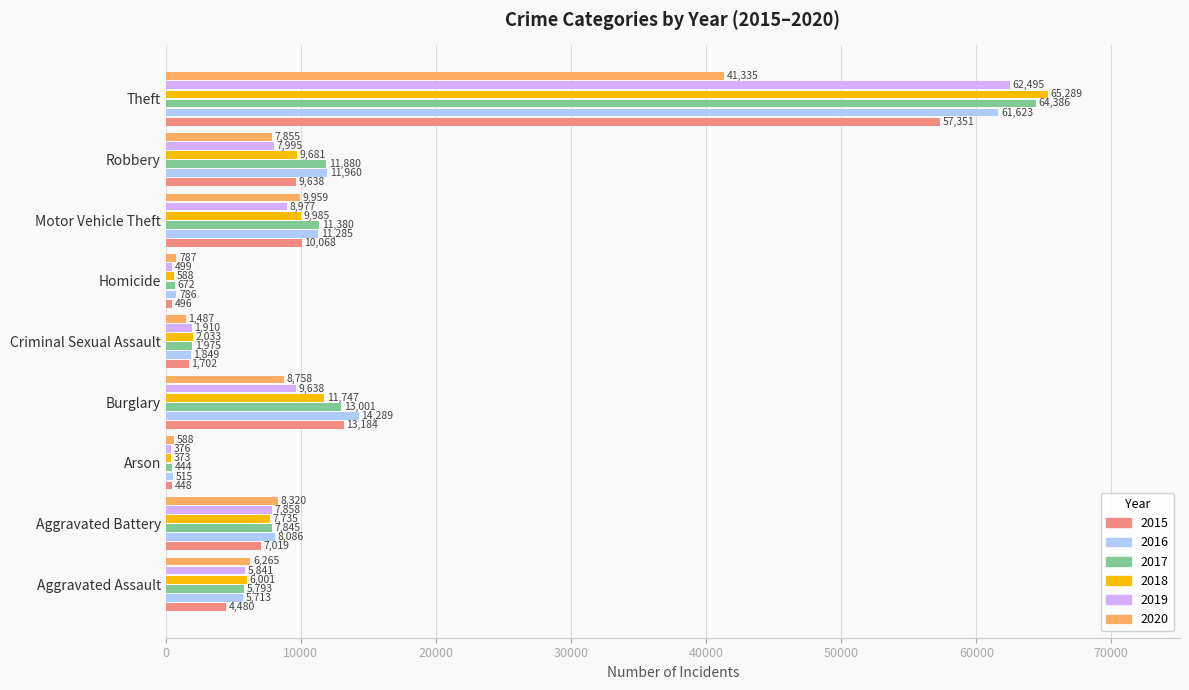

The 2018 series shows 4067 at Motor Vehicle Theft. True or false?

False